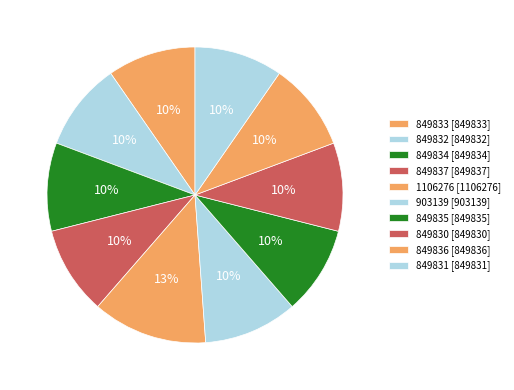

How many segments does this pie chart have?

10